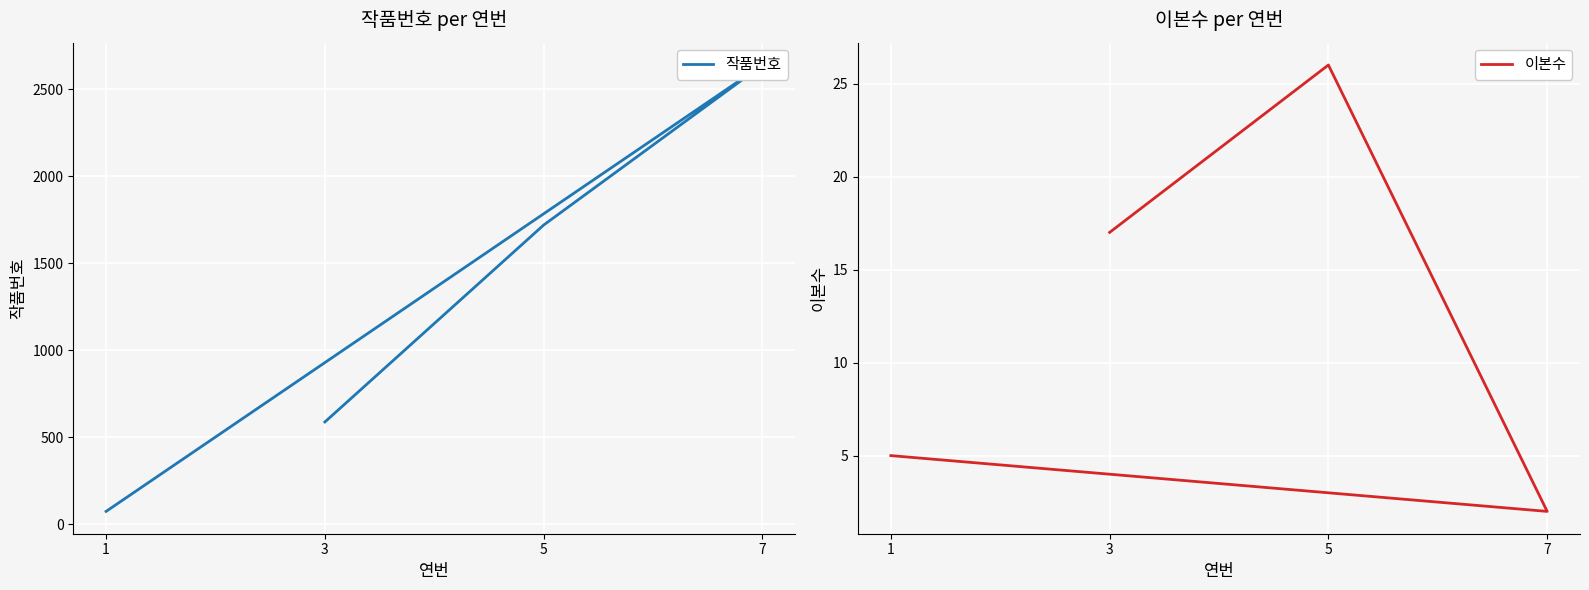

Reading right to left, extract all data points from this chart.

작품번호: 1=73	7=2639	5=1719	3=587
이본수: 1=5	7=2	5=26	3=17